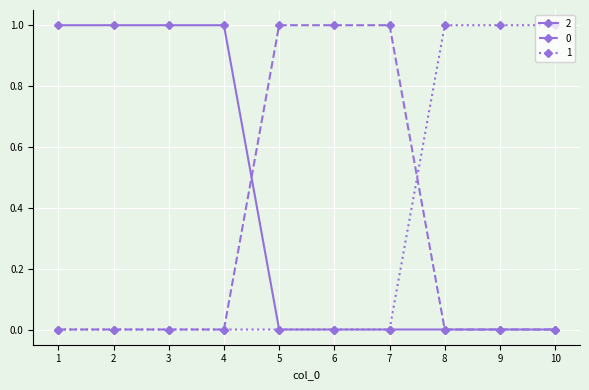

The value of 1 at 9 is 1. True or false?

True